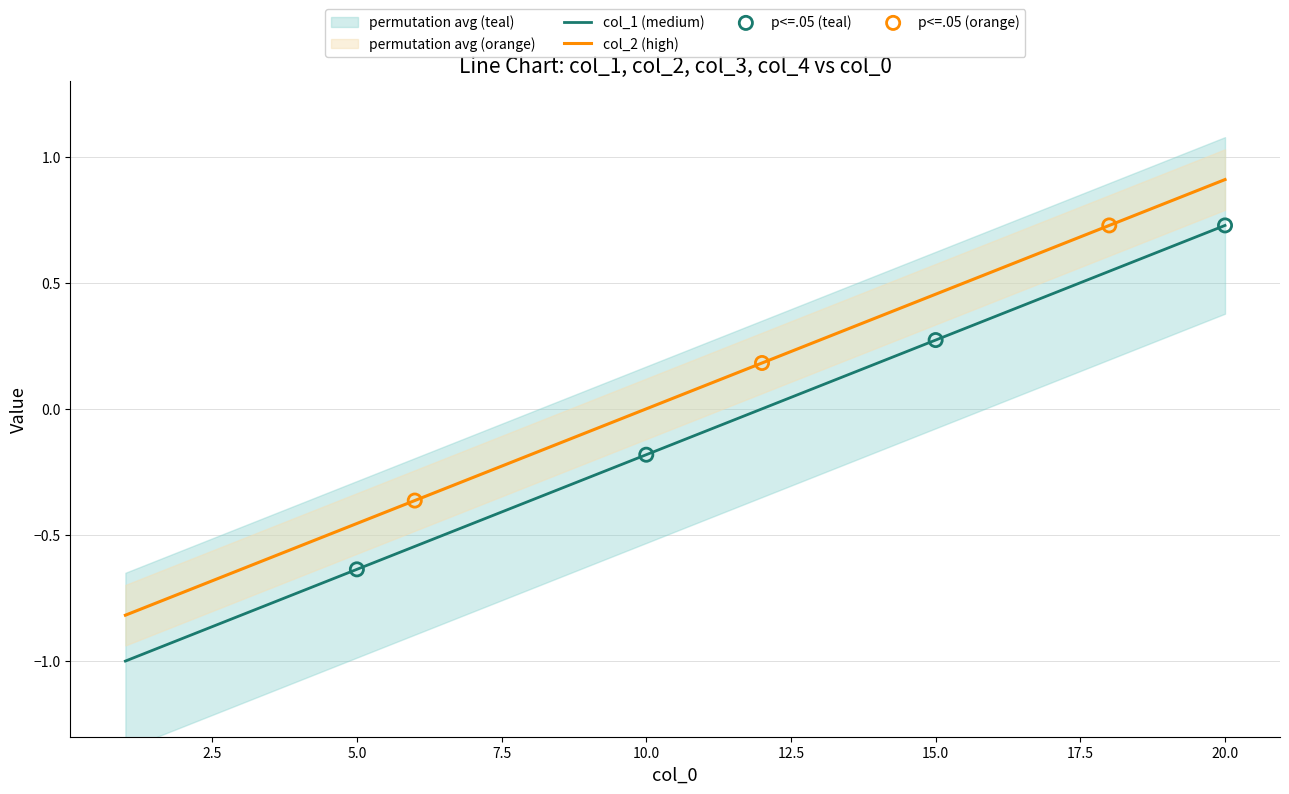

Is the value of col_1 at 5 greater than the value of col_2 at 2?

Yes